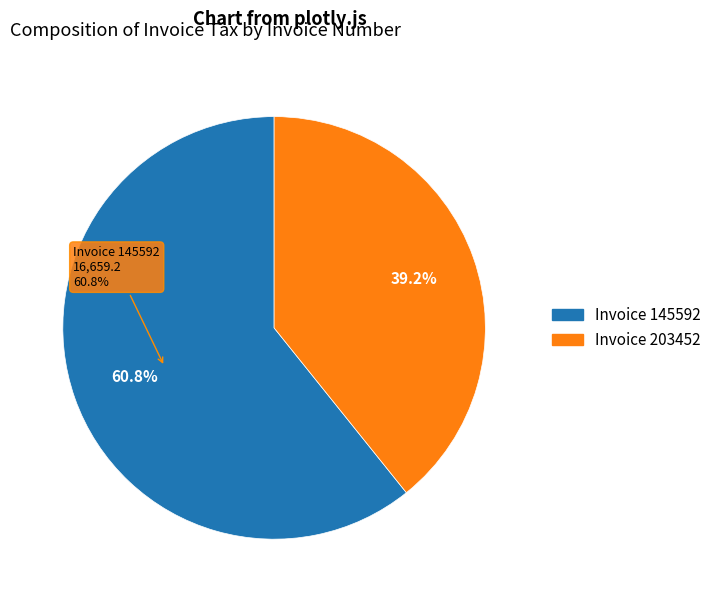

Does any single category account for the majority?

Yes